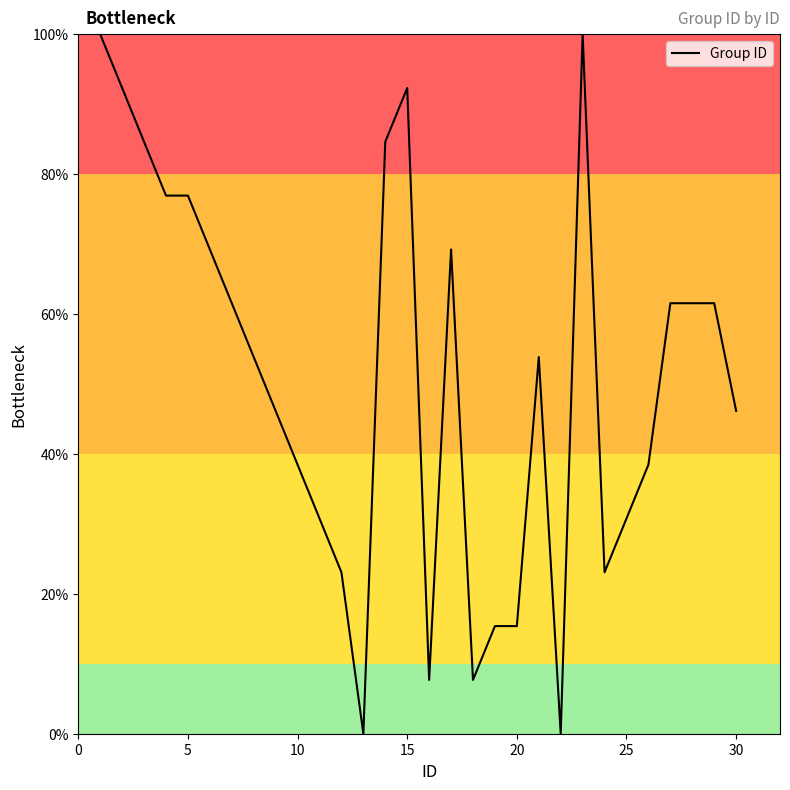

What is the greatest value displayed?

100.0